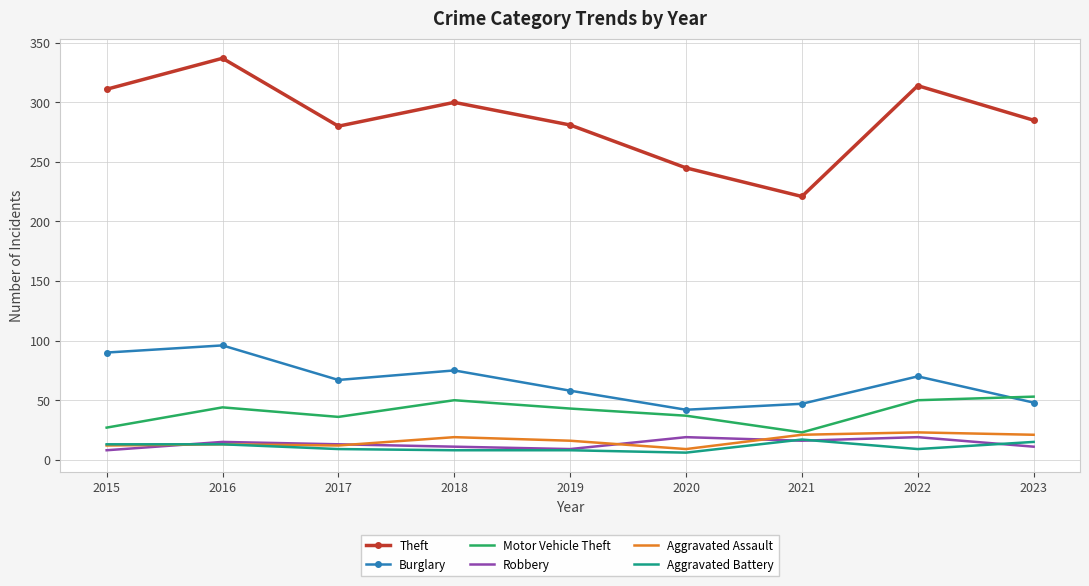

Which series changed the most between 2016 and 2018?

Theft